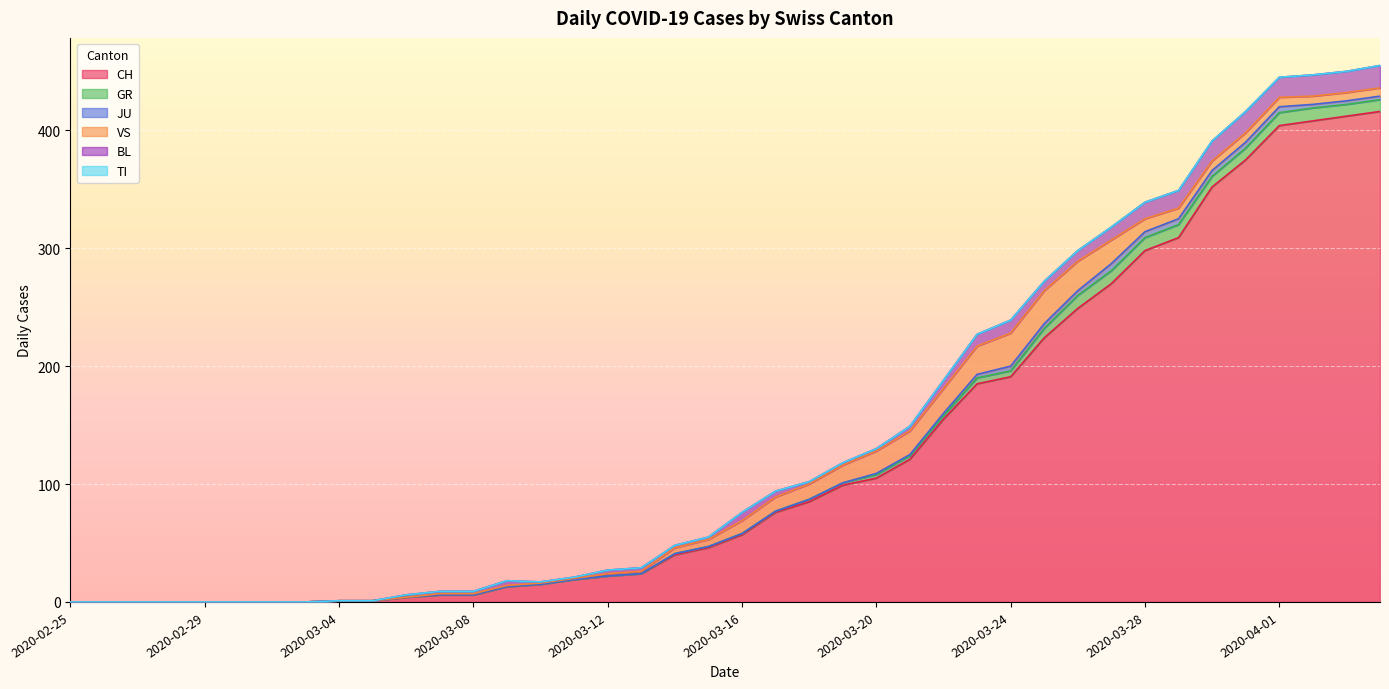

At which label does GR first exceed 1?

2020-03-18